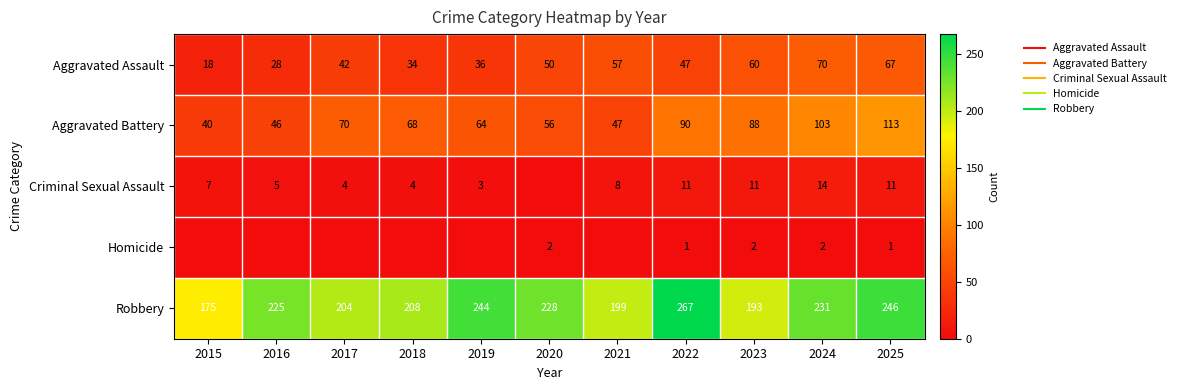

True or false: Aggravated Assault has a value of 57 at 2021.

True